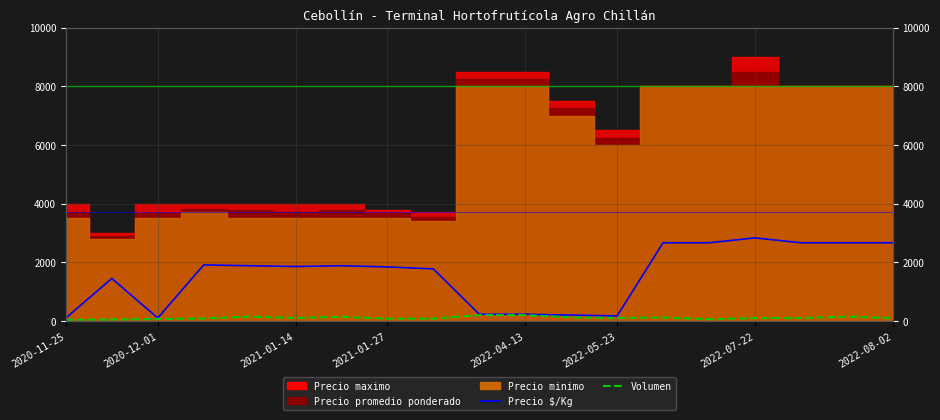

What is the difference between the Volumen values at 9 and 2022-04-13?

50